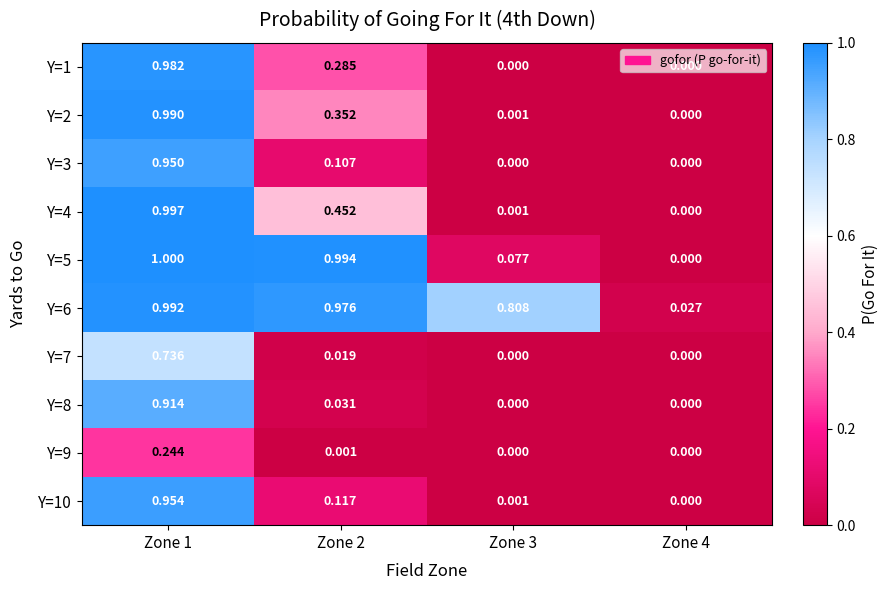

Count the number of data series in this chart.

10